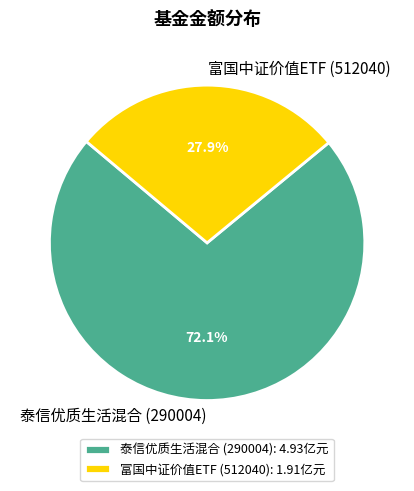

What is the largest slice in the pie chart?

泰信优质生活混合 (290004)